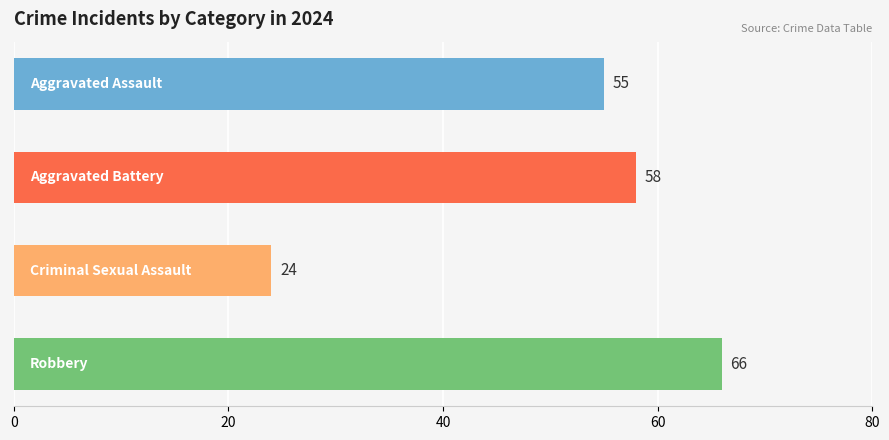

How many distinct data groups are displayed?

1